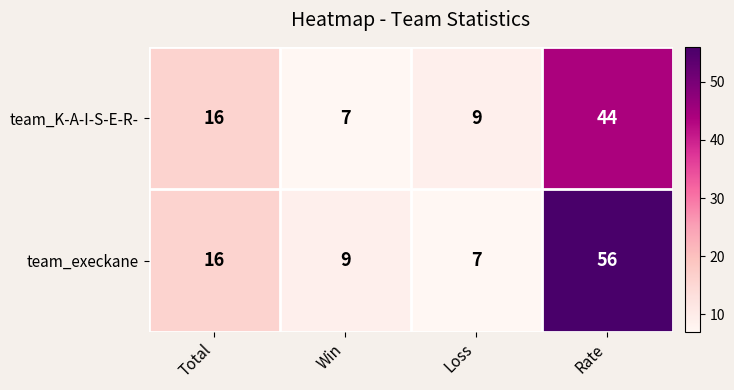

The value of team_execkane at Loss is 11. True or false?

False